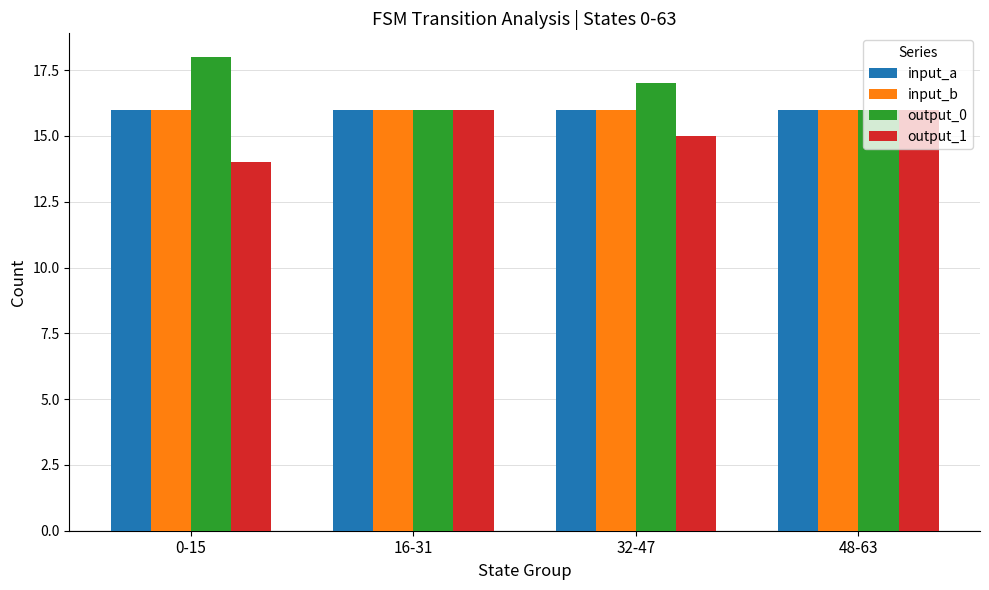

What is the sum of the output_1 values at 32-47 and 0-15?

29